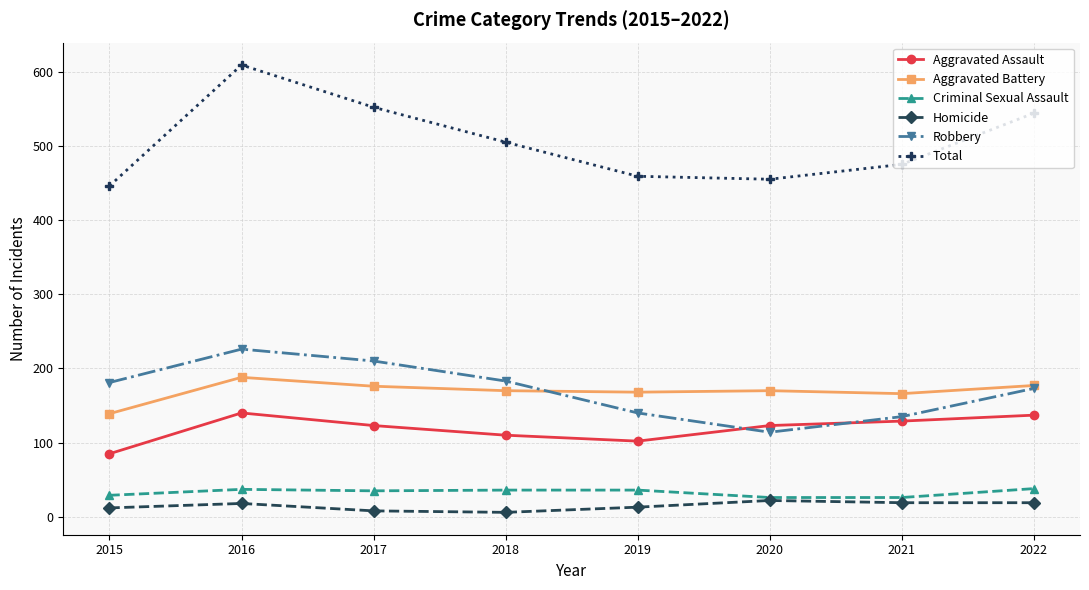

What is the value of the Aggravated Assault point at the 5th from the left?

102